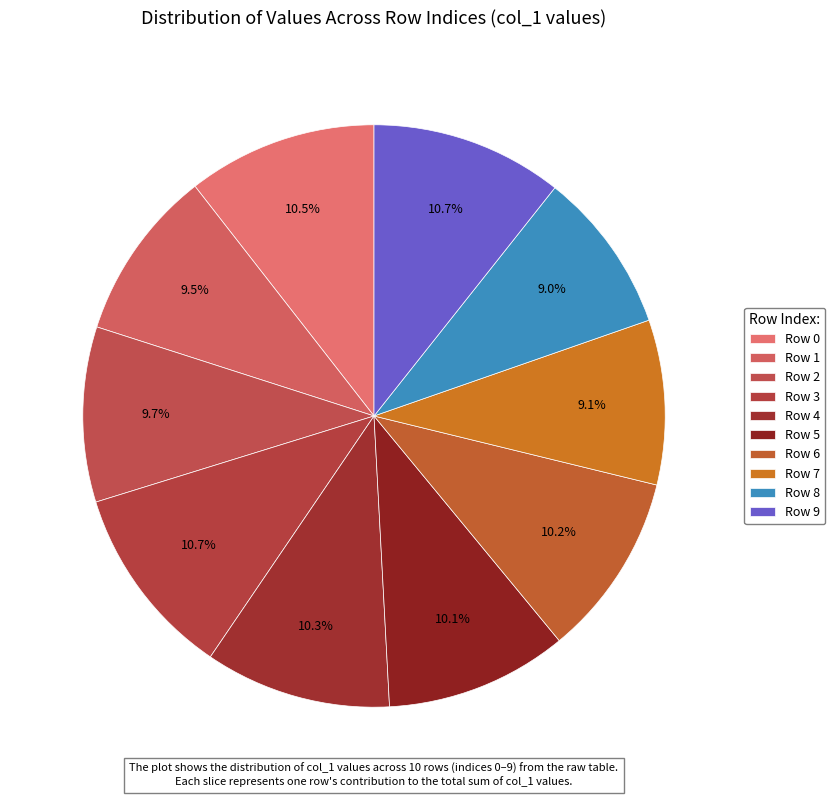

Count the number of slices in the pie.

10